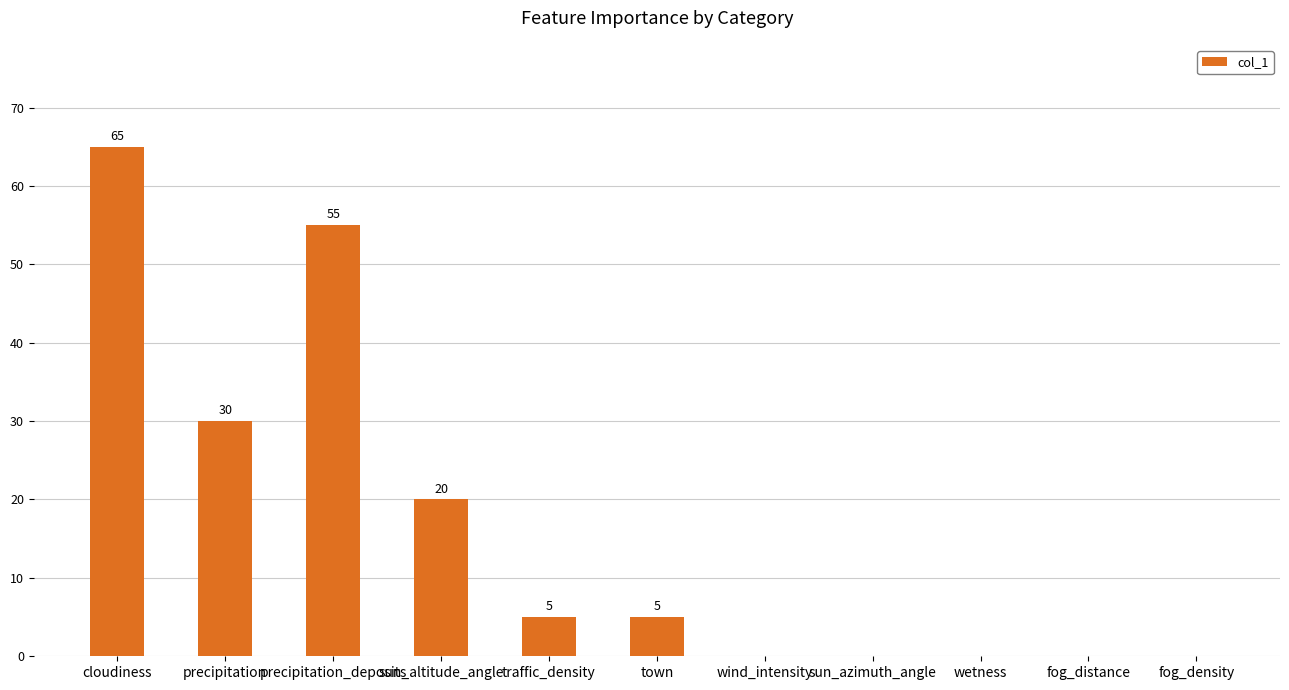

Are the bars horizontal?

No